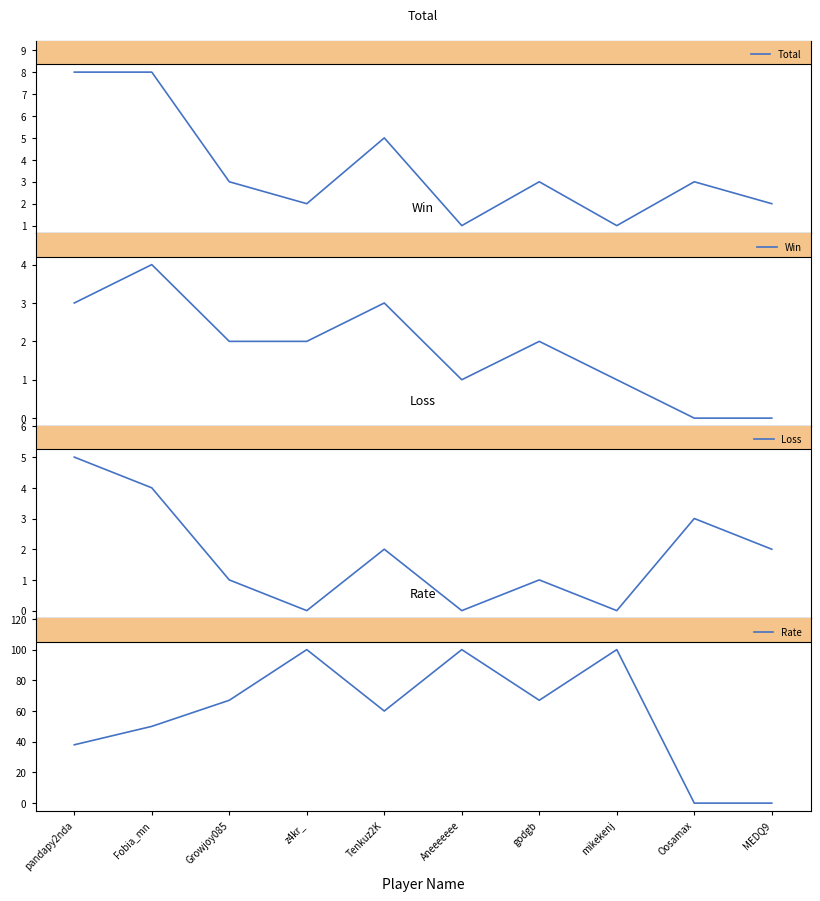

What is the total value across all series at Oosamax?

6